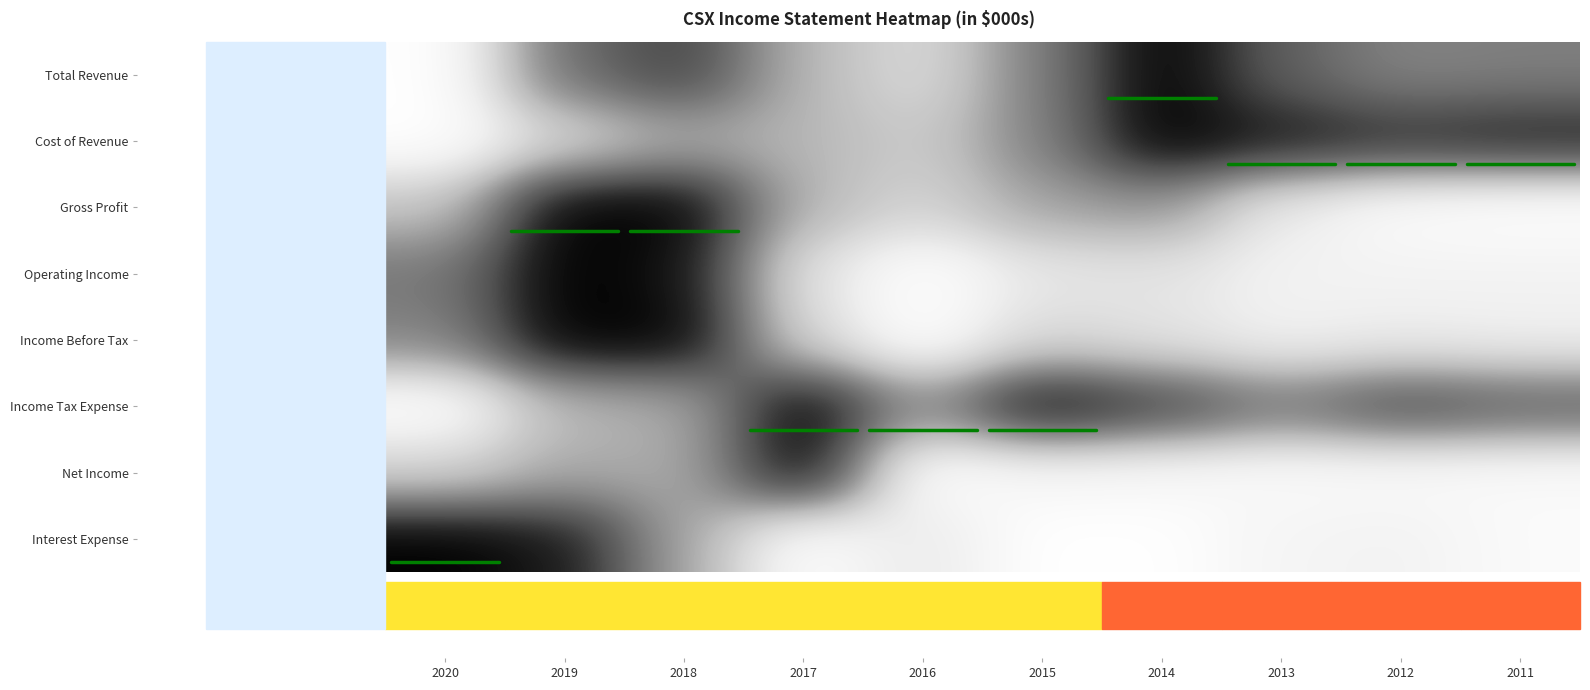

Which has a higher value, 2012 or 2013?

2013